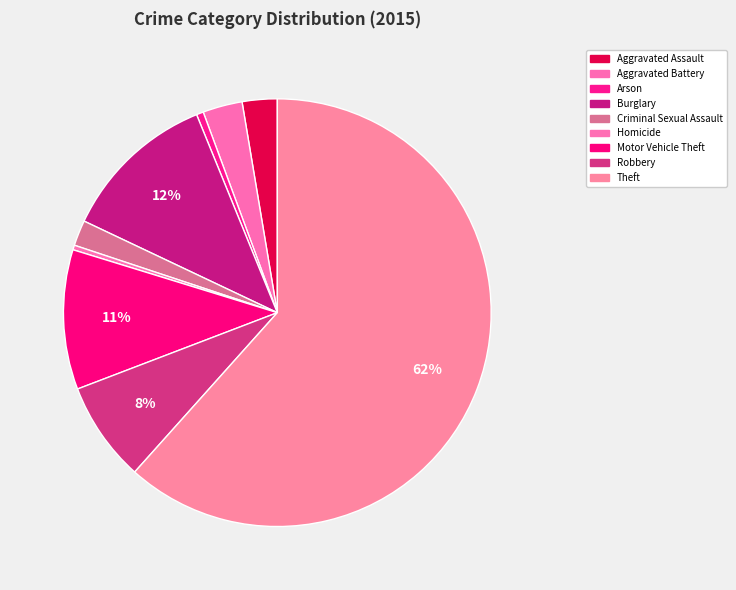

How many segments does this pie chart have?

9